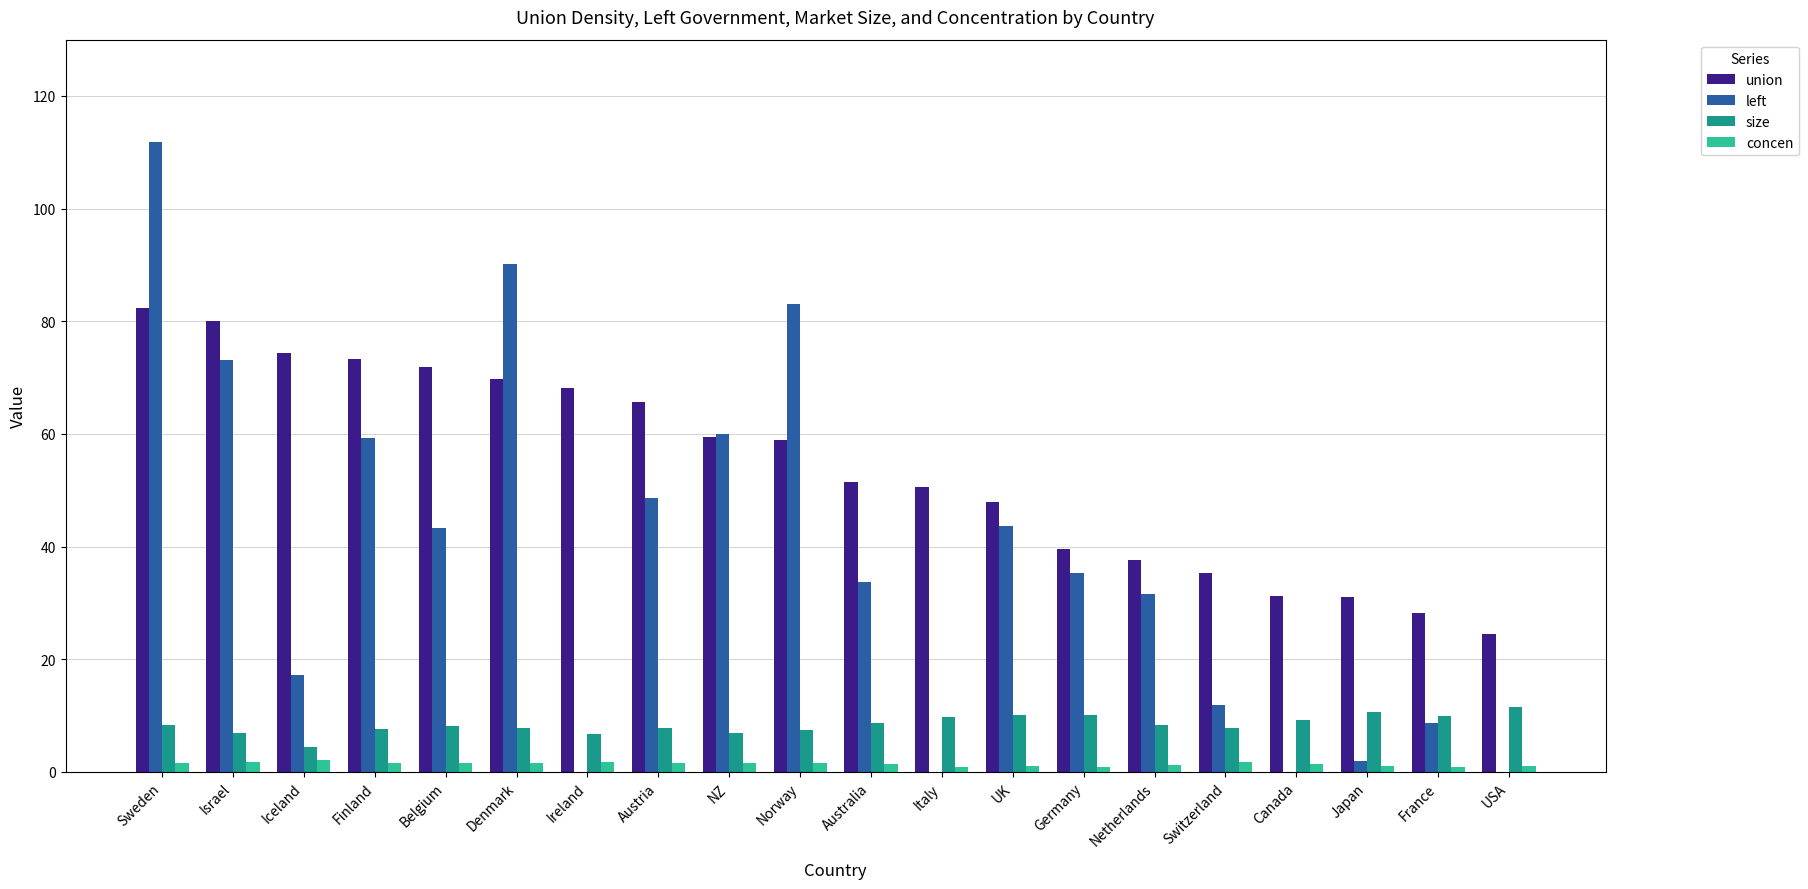

Is the value of concen at Israel greater than the value of left at UK?

No